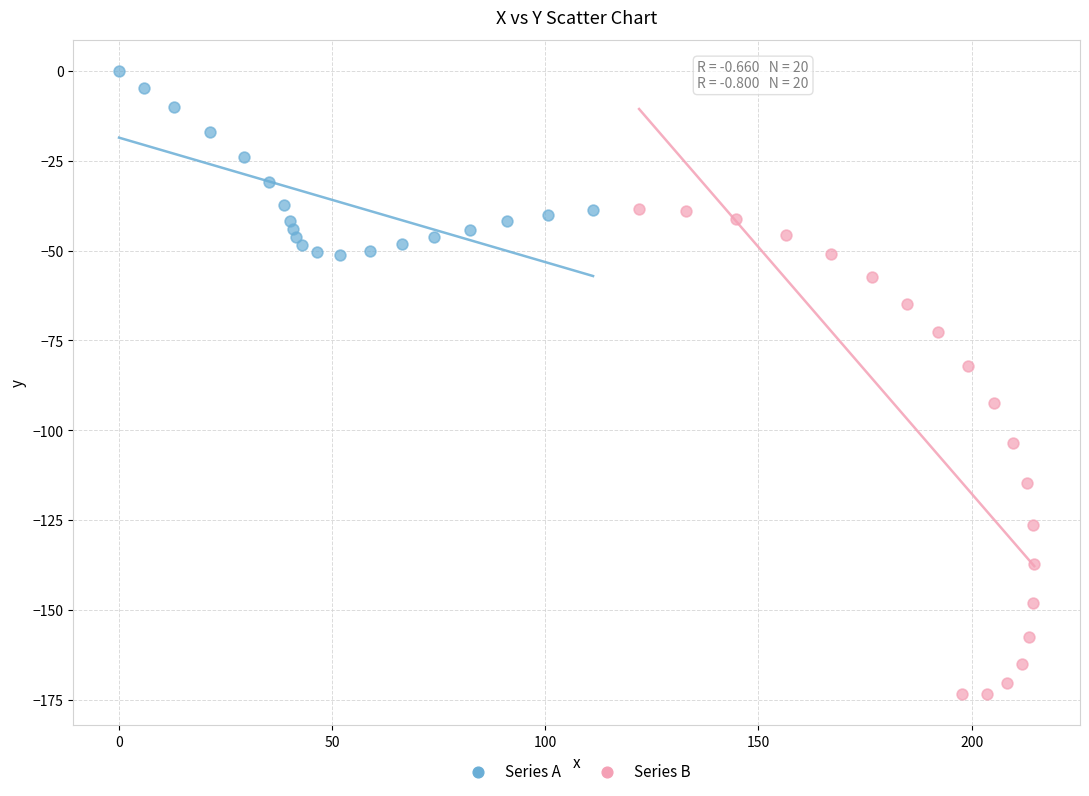

Which series contains the highest Y value?

Series A